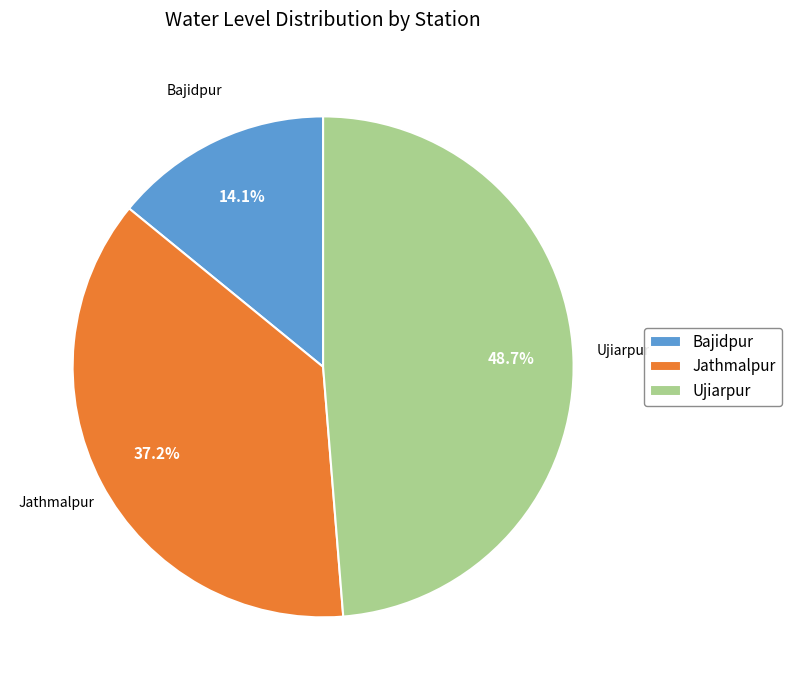

To the nearest percent, what portion does Jathmalpur represent?

37%